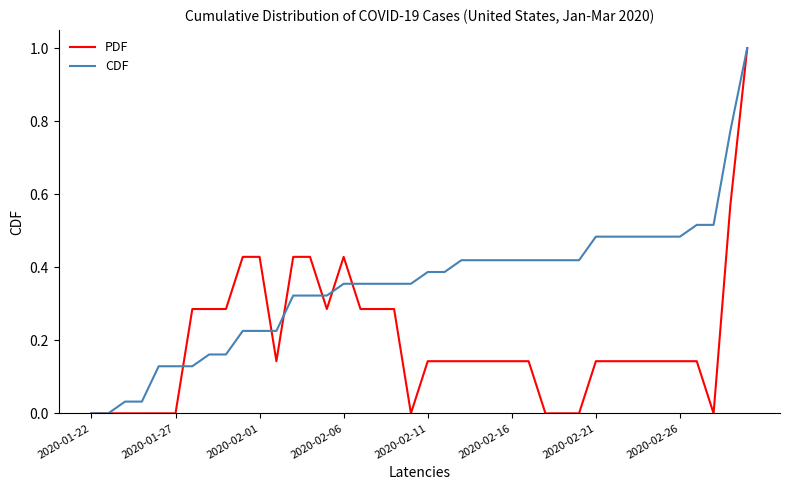

Does the chart display data point markers on the line(s)?

No